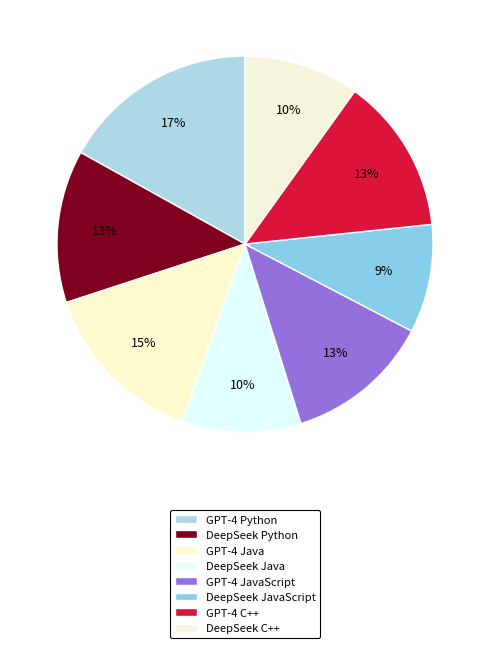

How many segments does this pie chart have?

8